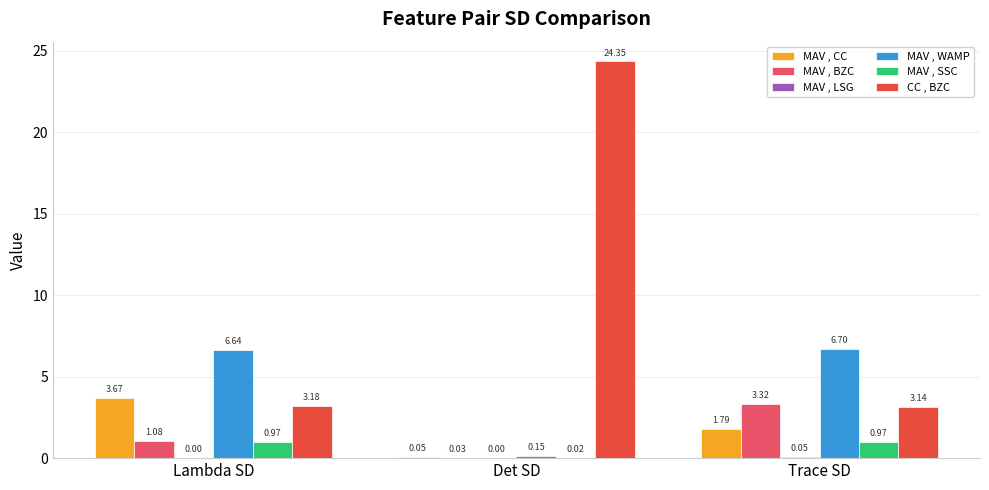

At which category is the sum across all series the highest?

Det SD